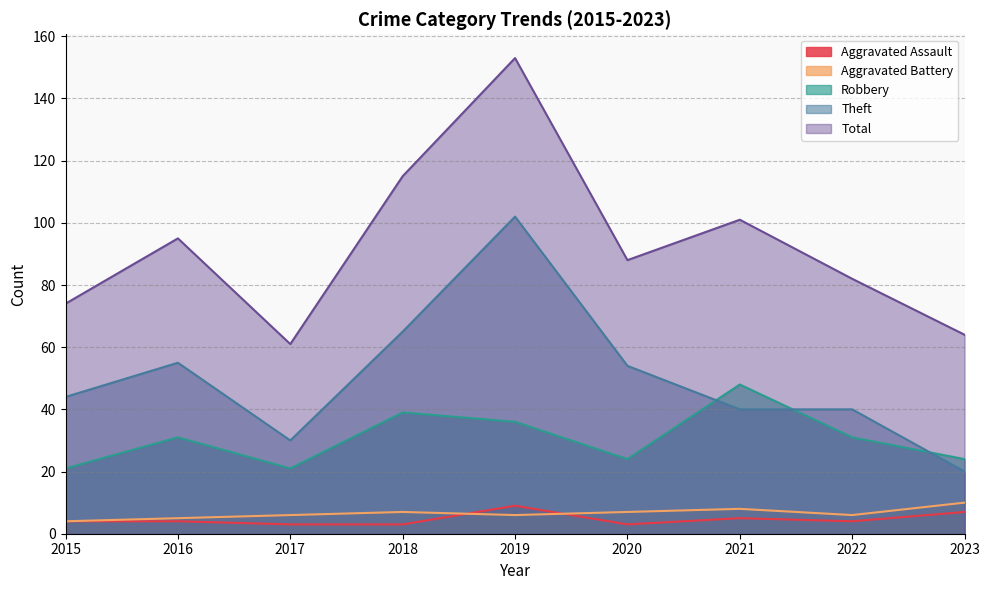

True or false: Robbery and Theft cross at least once.

True